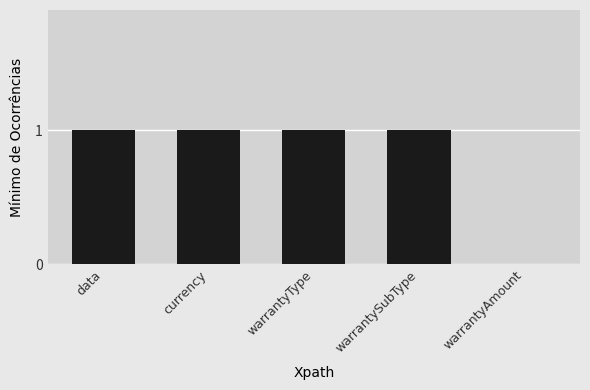

What is the sum of all values?

4